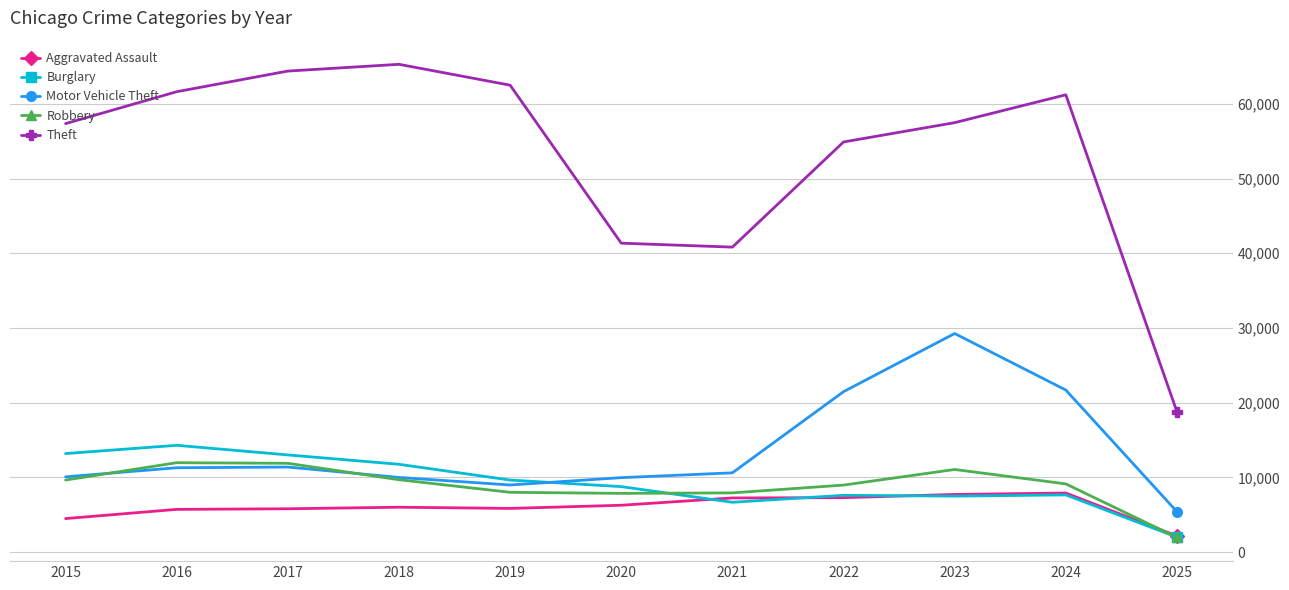

What is the value of the Motor Vehicle Theft point at the 10th from the left?

21689